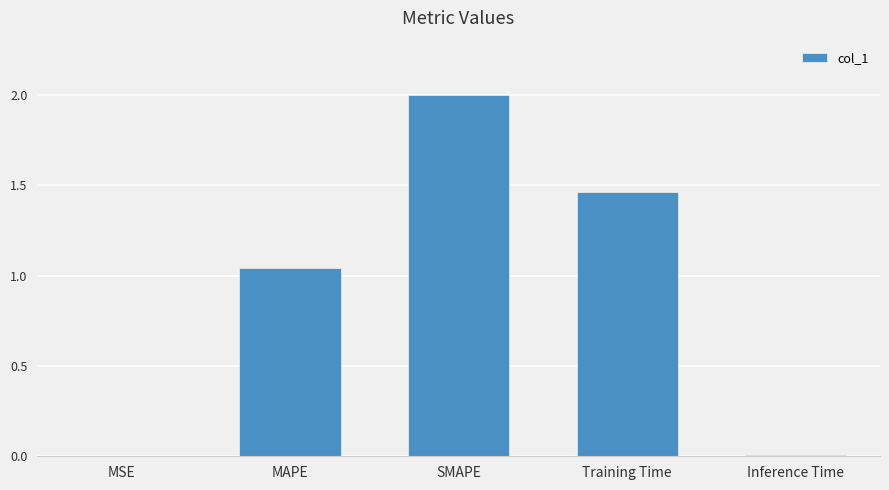

True or false: the data shows 1.2 at SMAPE.

False